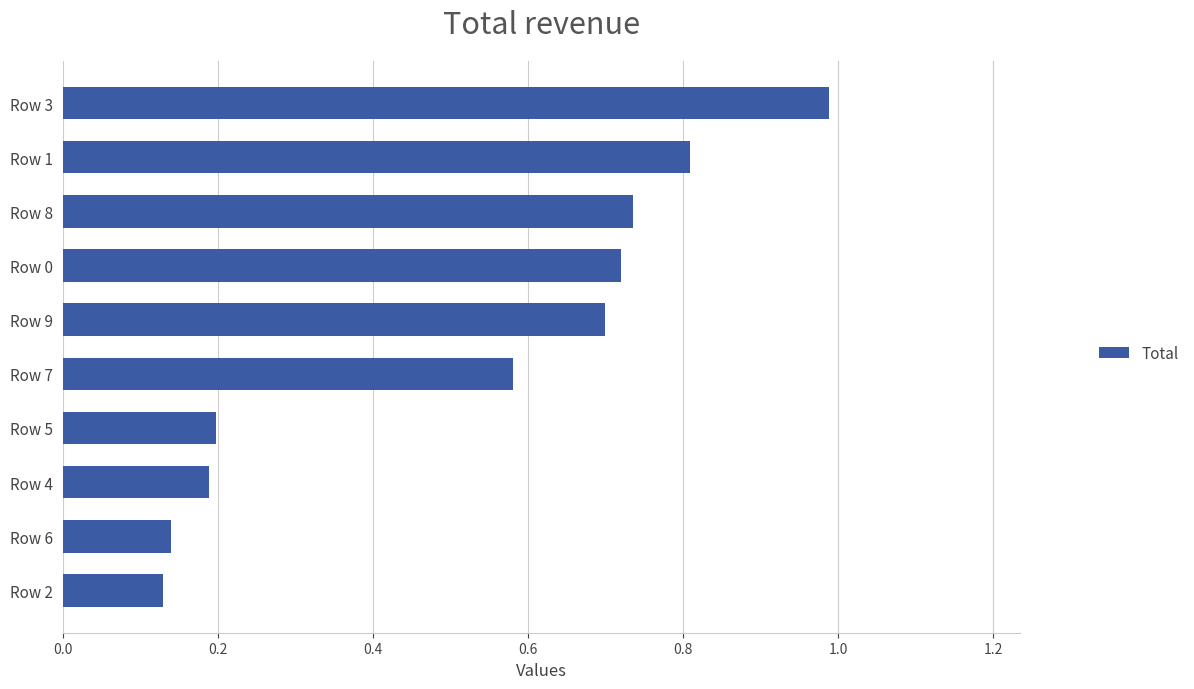

Which has a higher value, Row 3 or Row 0?

Row 3